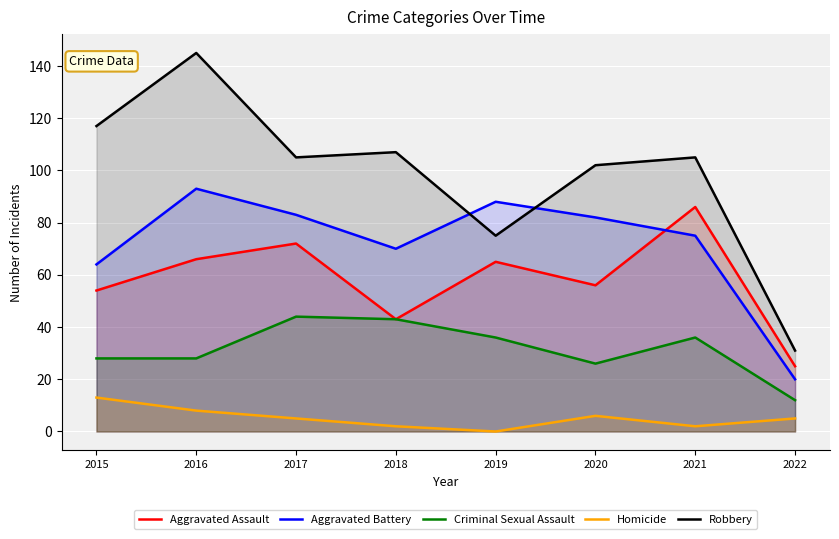

What is the average value of the Homicide series?

5